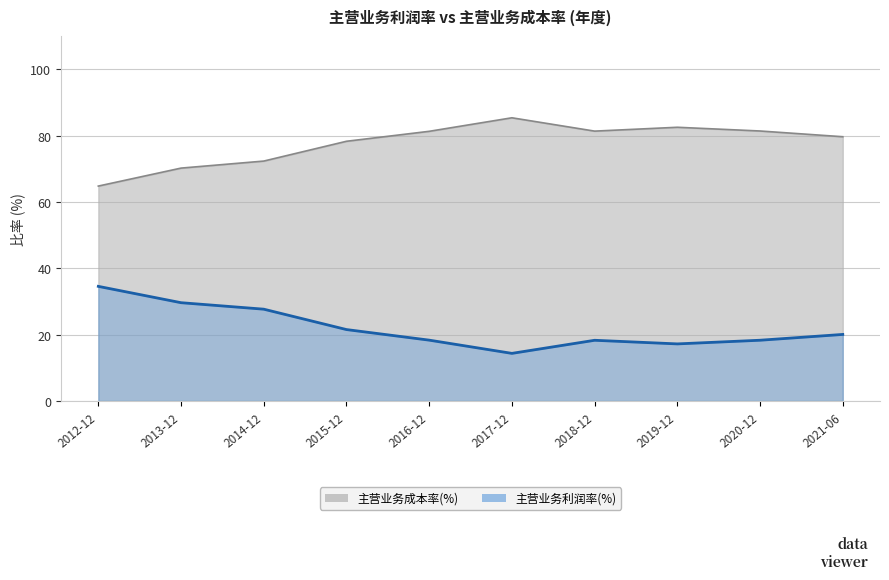

Reading right to left, list all the values displayed in this chart.

主营业务利润率(%): 20.1	18.3	17.2	18.3	14.4	18.3	21.5	27.7	29.6	34.6
主营业务成本率(%): 79.7	81.4	82.5	81.3	85.4	81.3	78.3	72.3	70.2	64.8